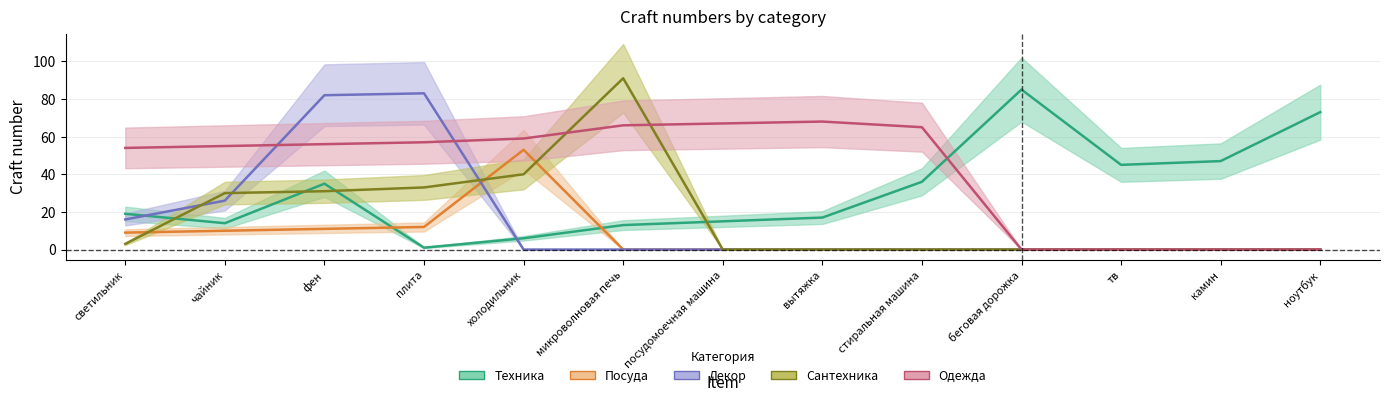

Reading left to right, what are all the values shown in this chart?

Техника: светильник=19	чайник=14	фен=35	плита=1	холодильник=6	микроволновая печь=13	посудомоечная машина=15	вытяжка=17	стиральная машина=36	беговая дорожка=85	тв=45	камин=47	ноутбук=73
Посуда: светильник=9	чайник=10	фен=11	плита=12	холодильник=53	микроволновая печь=0	посудомоечная машина=0	вытяжка=0	стиральная машина=0	беговая дорожка=0	тв=0	камин=0	ноутбук=0
Декор: светильник=16	чайник=26	фен=82	плита=83	холодильник=0	микроволновая печь=0	посудомоечная машина=0	вытяжка=0	стиральная машина=0	беговая дорожка=0	тв=0	камин=0	ноутбук=0
Сантехника: светильник=3	чайник=30	фен=31	плита=33	холодильник=40	микроволновая печь=91	посудомоечная машина=0	вытяжка=0	стиральная машина=0	беговая дорожка=0	тв=0	камин=0	ноутбук=0
Одежда: светильник=54	чайник=55	фен=56	плита=57	холодильник=59	микроволновая печь=66	посудомоечная машина=67	вытяжка=68	стиральная машина=65	беговая дорожка=0	тв=0	камин=0	ноутбук=0